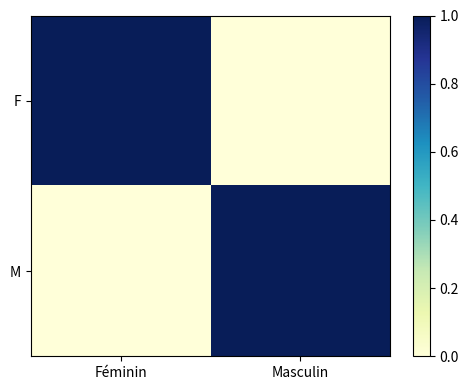

How many categories are shown in the chart?

2